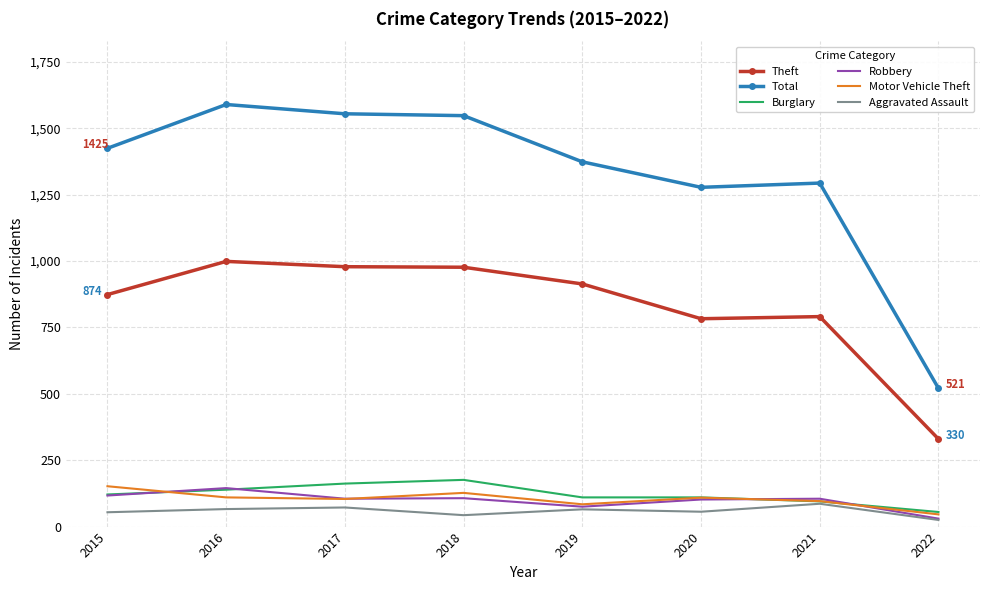

Is the value of Aggravated Assault at 2018 greater than the value of Theft at 2021?

No